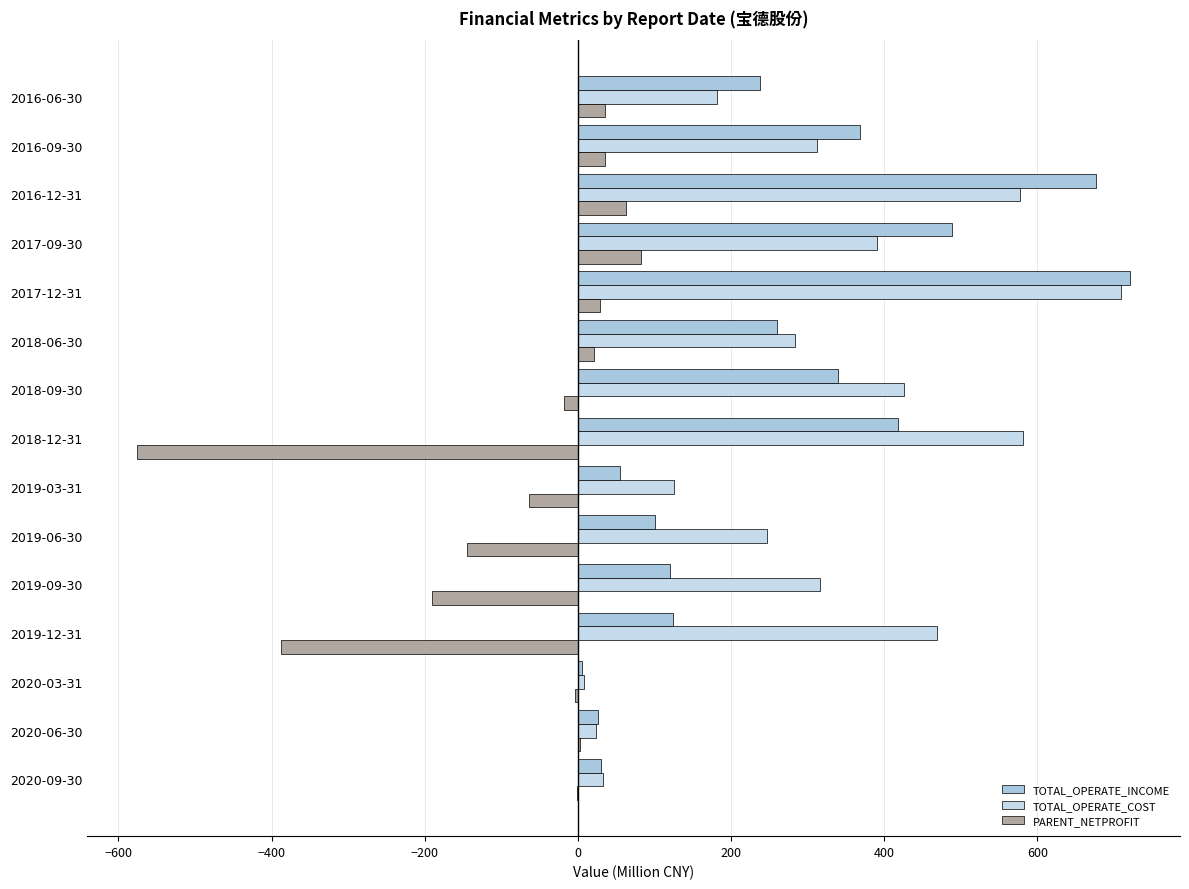

Rank the series by their maximum value, from lowest to highest.

PARENT_NETPROFIT, TOTAL_OPERATE_COST, TOTAL_OPERATE_INCOME